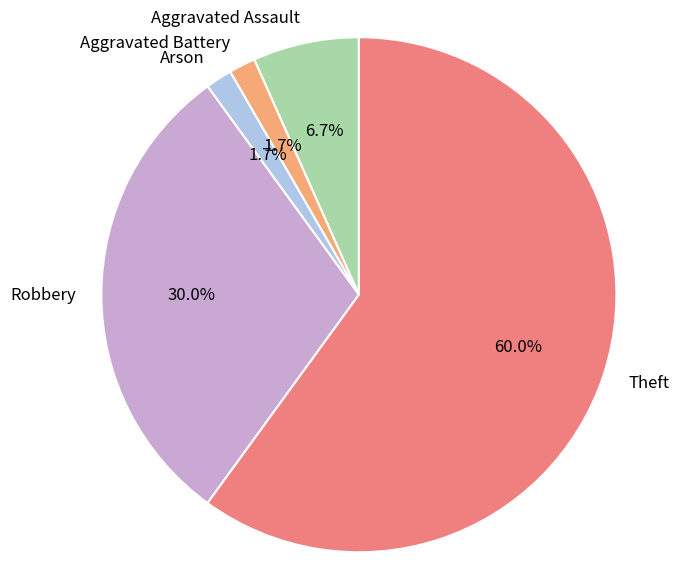

True or false: Theft accounts for 54% of the total.

False